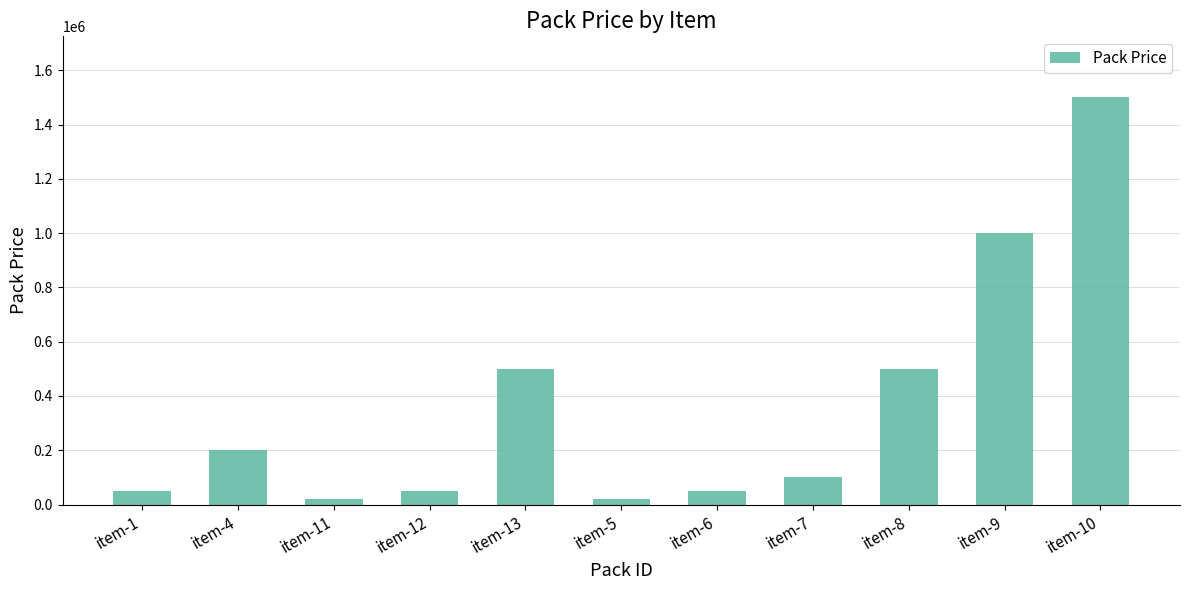

What is the label of the 9th bar from the right?

item-11